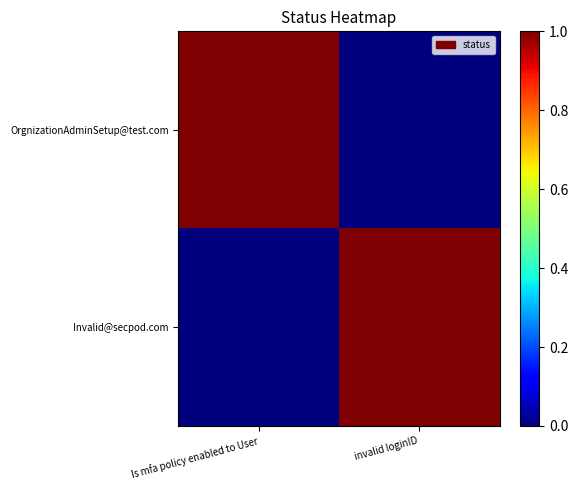

What is the difference between the highest and lowest values at invalid loginID?

1